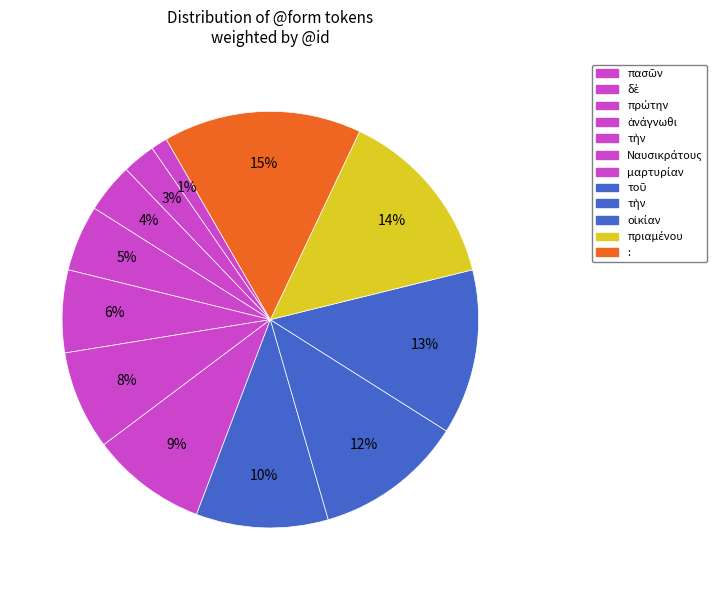

How many slices are in this pie chart?

12